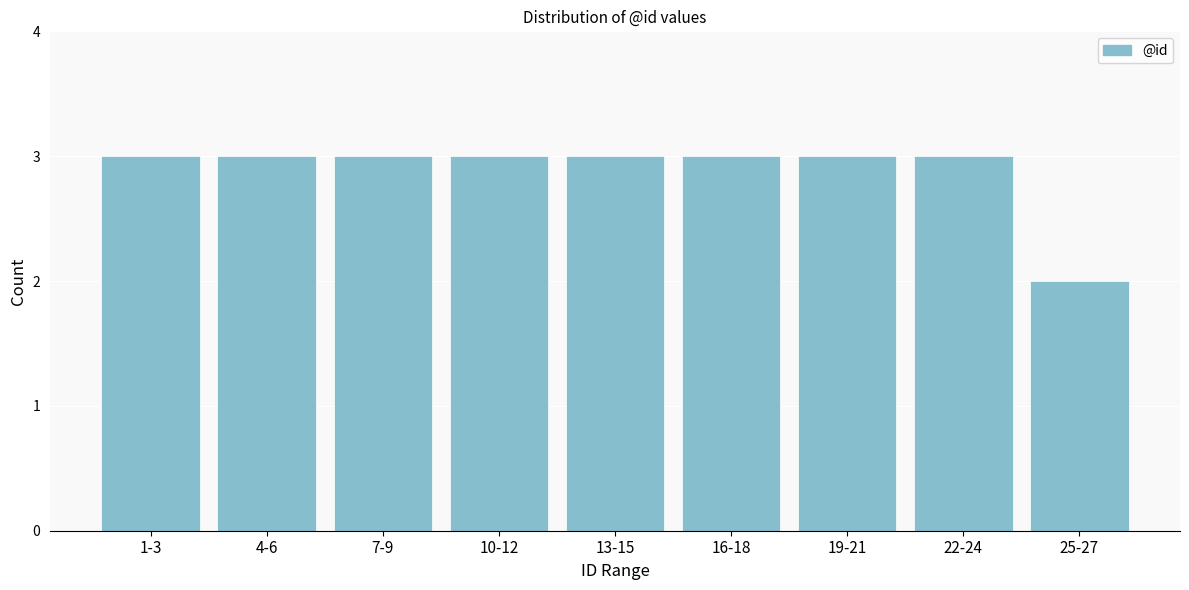

Reading left to right, transcribe all the data shown in this chart.

1-3=3	4-6=3	7-9=3	10-12=3	13-15=3	16-18=3	19-21=3	22-24=3	25-27=2